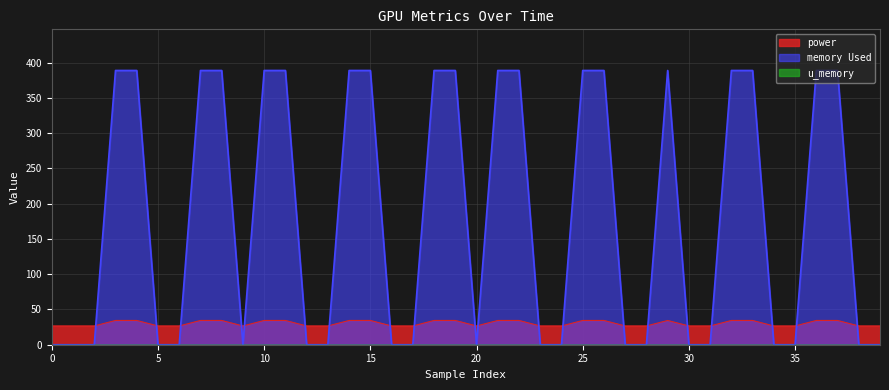

How many interior local peaks does the power series have?

1